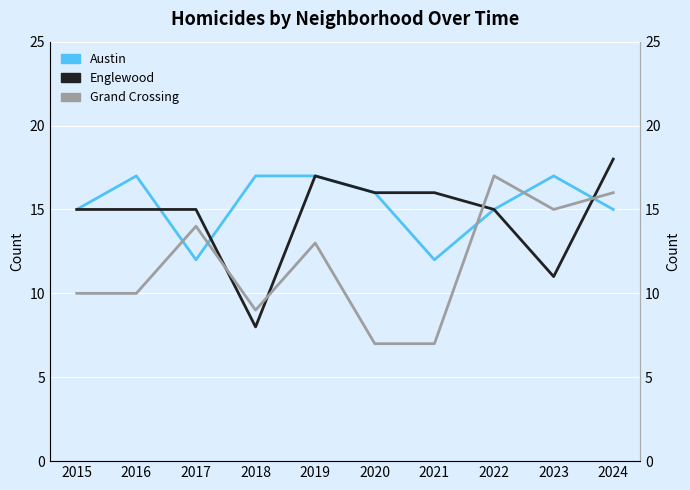

What is the difference between the highest and lowest values at 2019?

4